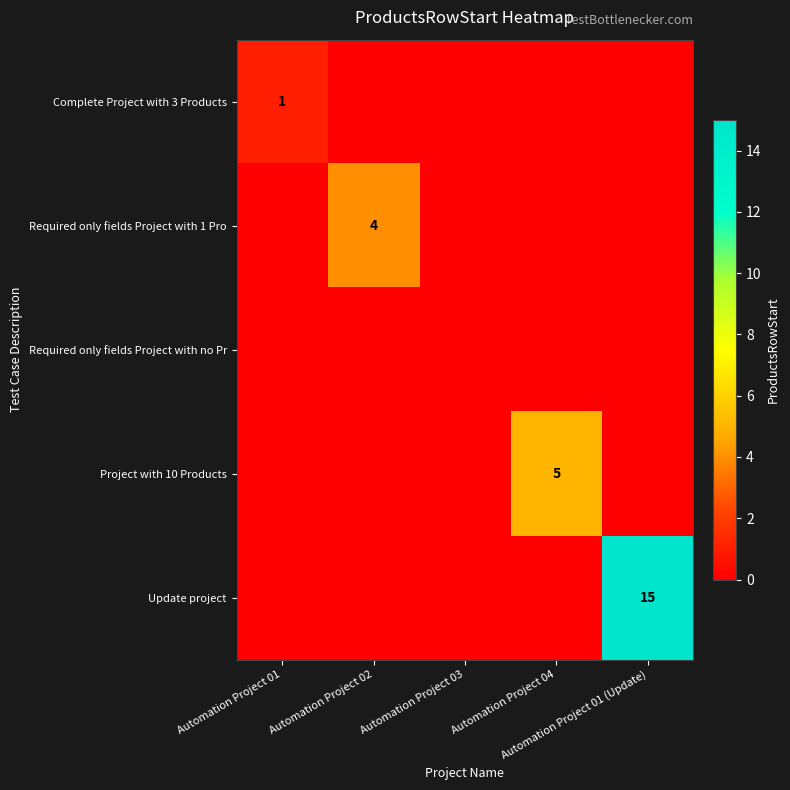

The value of Required only fields Project with 1 Pro at Automation Project 01 (Update) is 0. True or false?

True